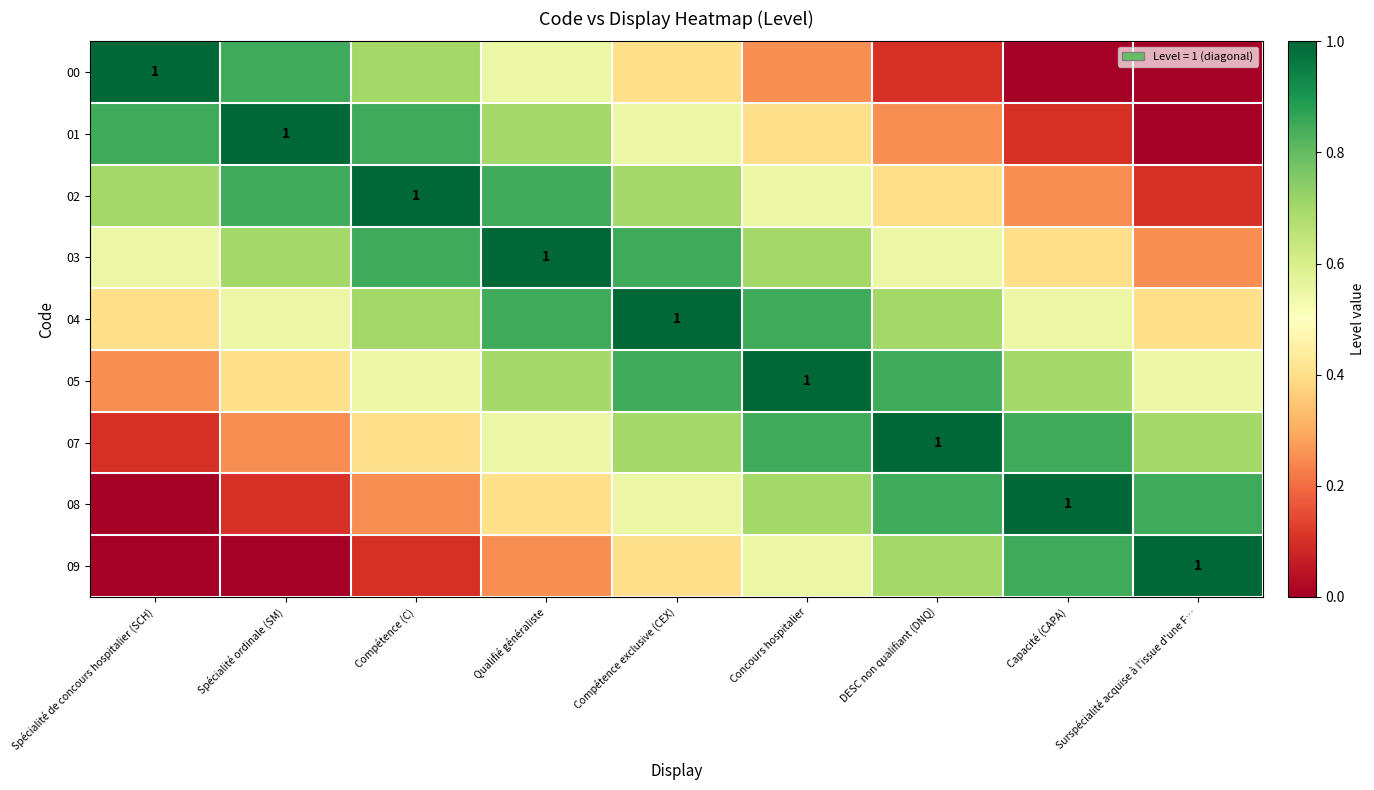

What is the maximum value shown in the chart?

1.0